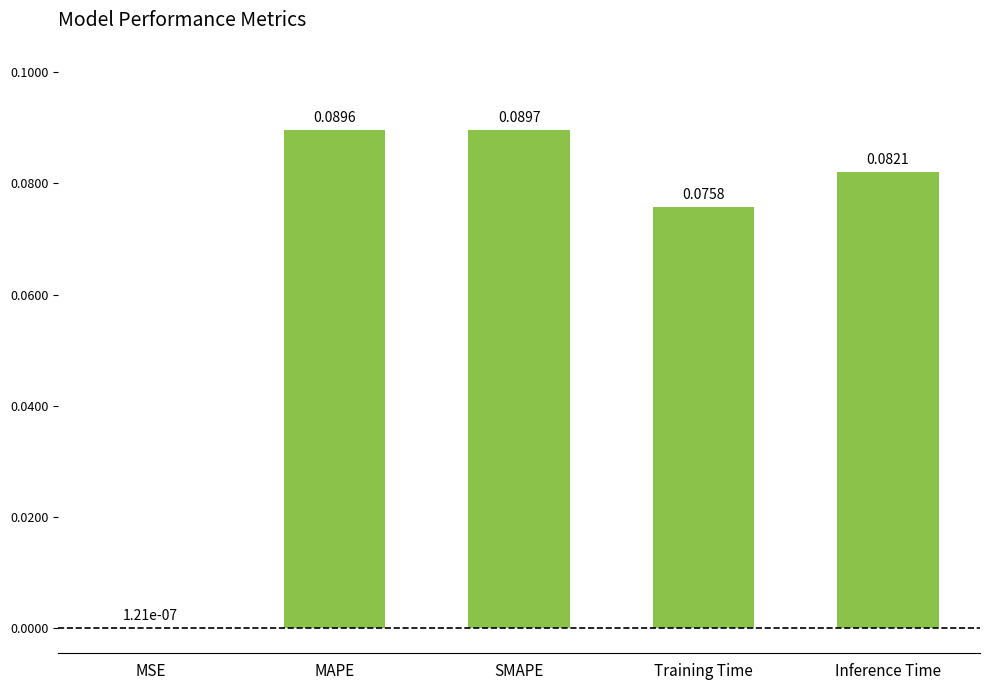

What is the sum of all values?

0.3